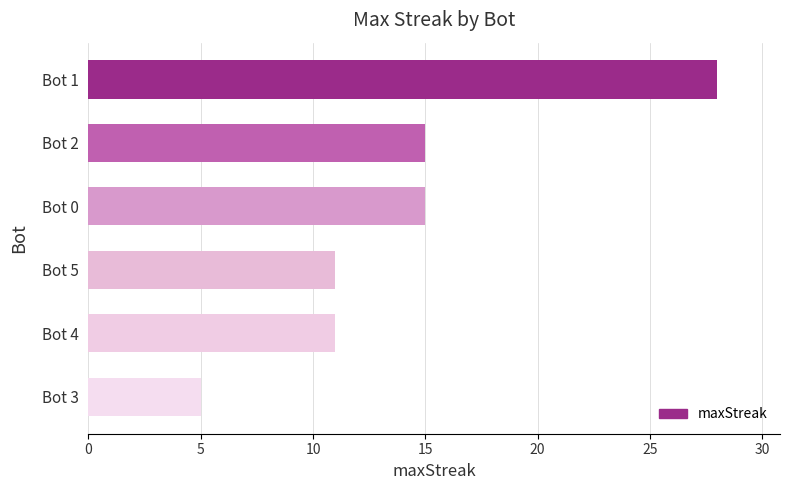

Between Bot 3 and Bot 1, which is larger?

Bot 1